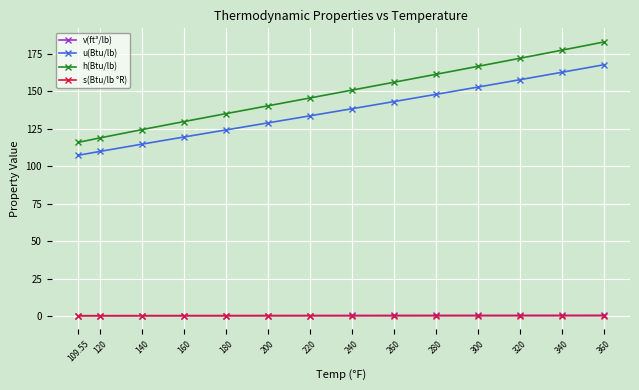

What is the approximate value of h(Btu/lb) at 220?

145.5